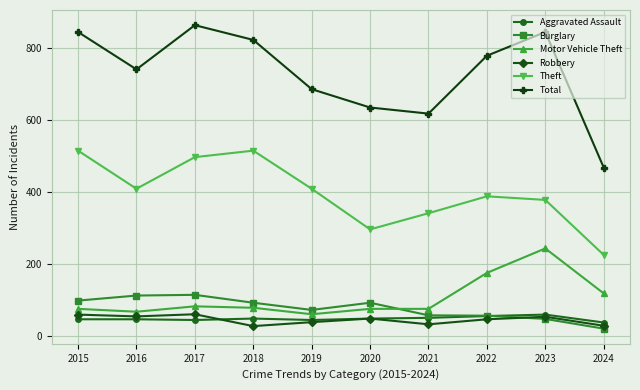

Which series has the widest spread of values?

Total